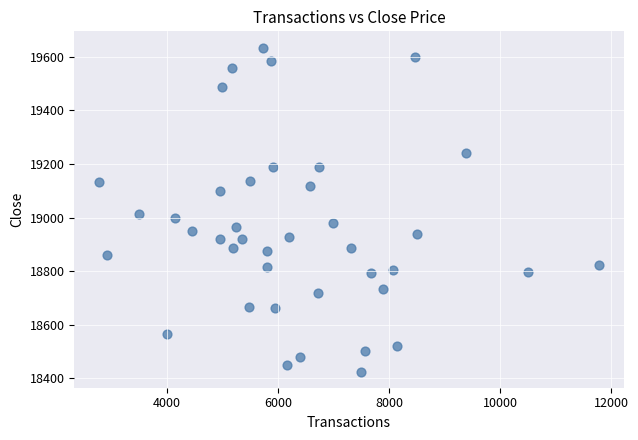

What Y value in the scatter plot is closest to 19030?

19013